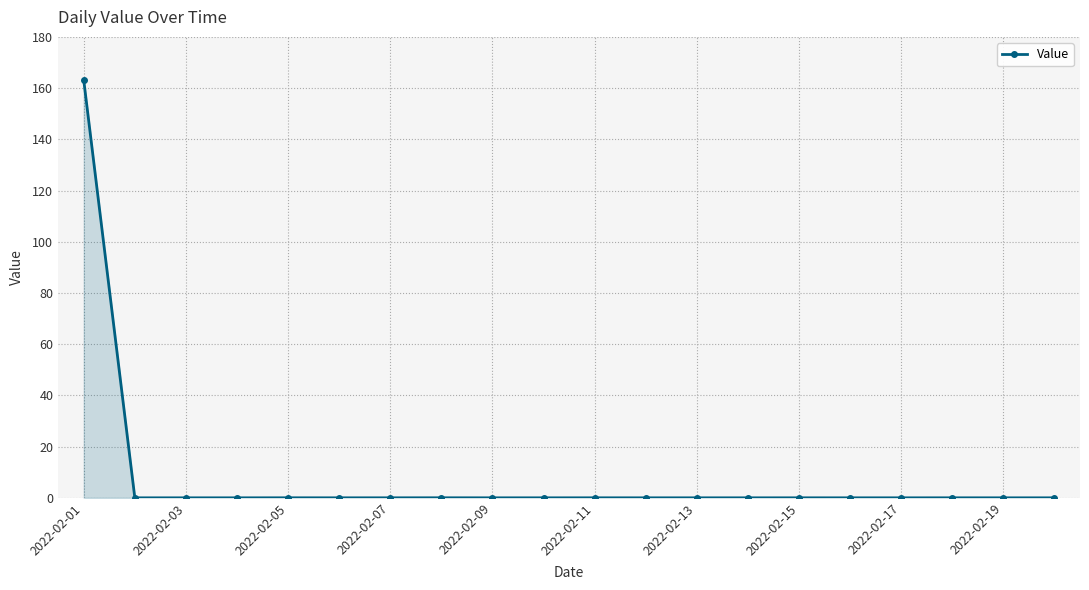

What is the difference between the maximum and second lowest values?

163.1